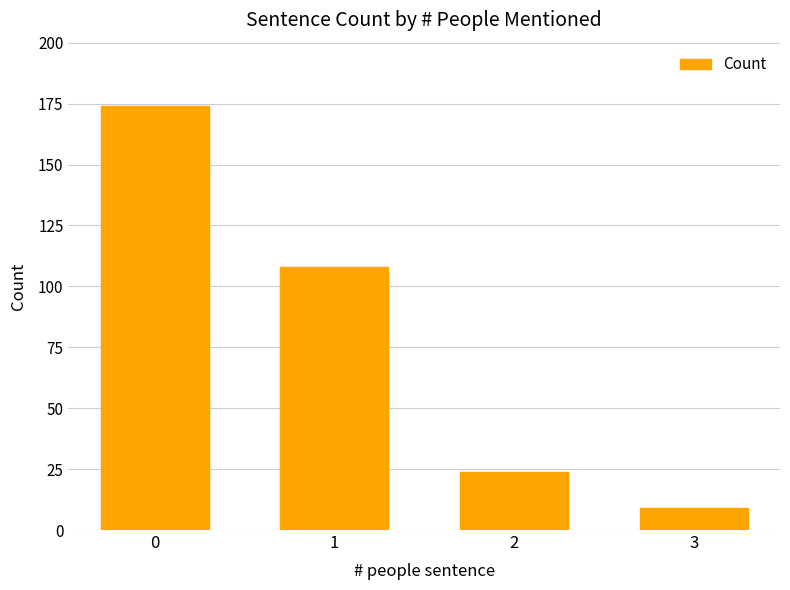

The value at 2 is 34. True or false?

False